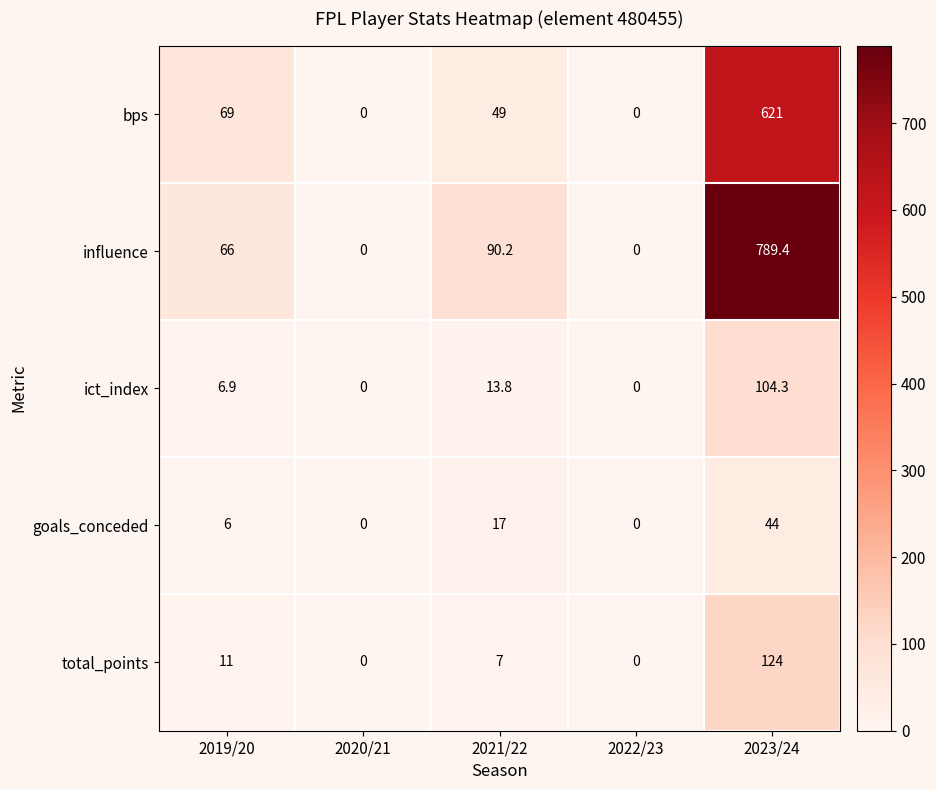

What is the difference between the bps values at 2020/21 and 2019/20?

69.0